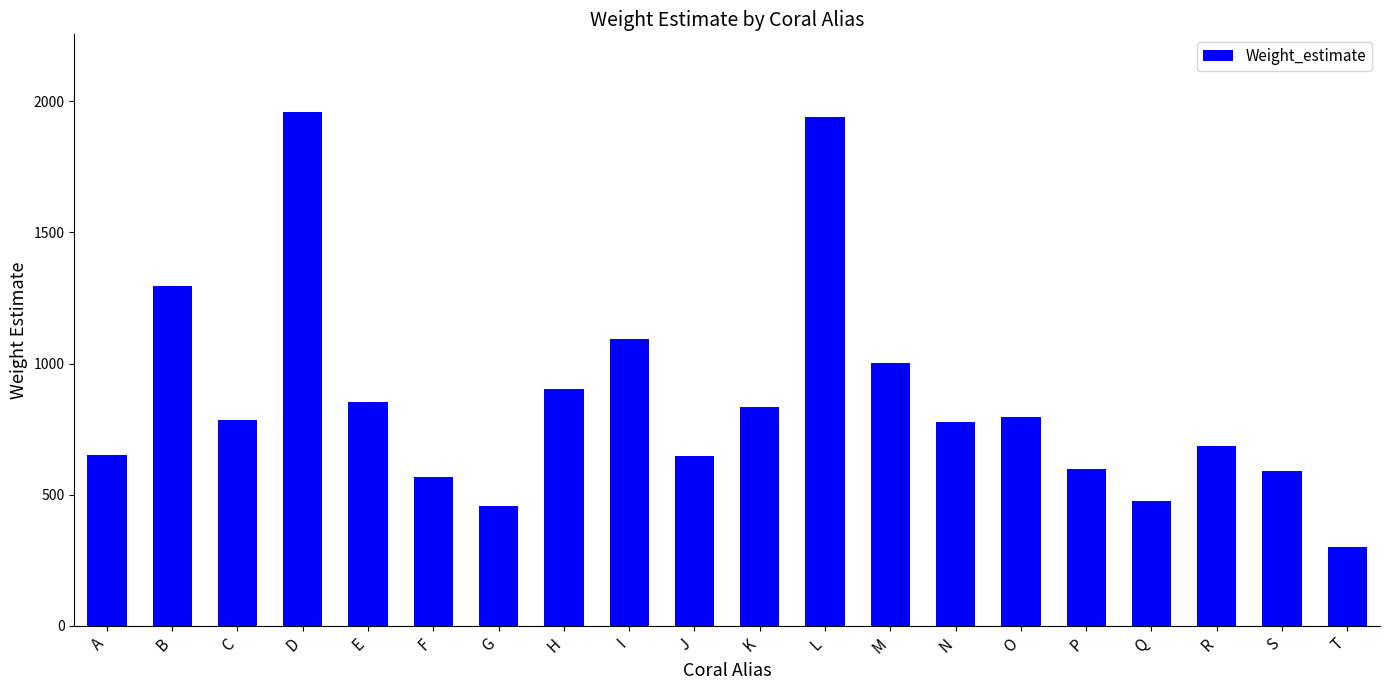

What is the approximate value at O?

795.4